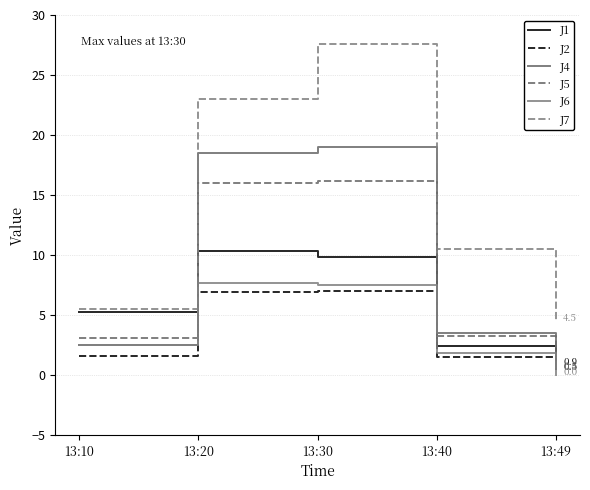

Does the chart have visible grid lines?

Yes